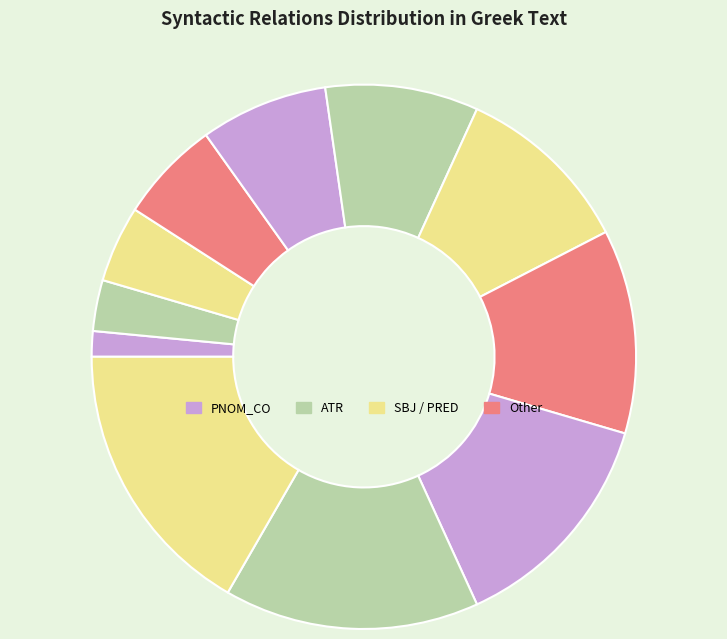

To the nearest percent, what is the average slice percentage?

9%